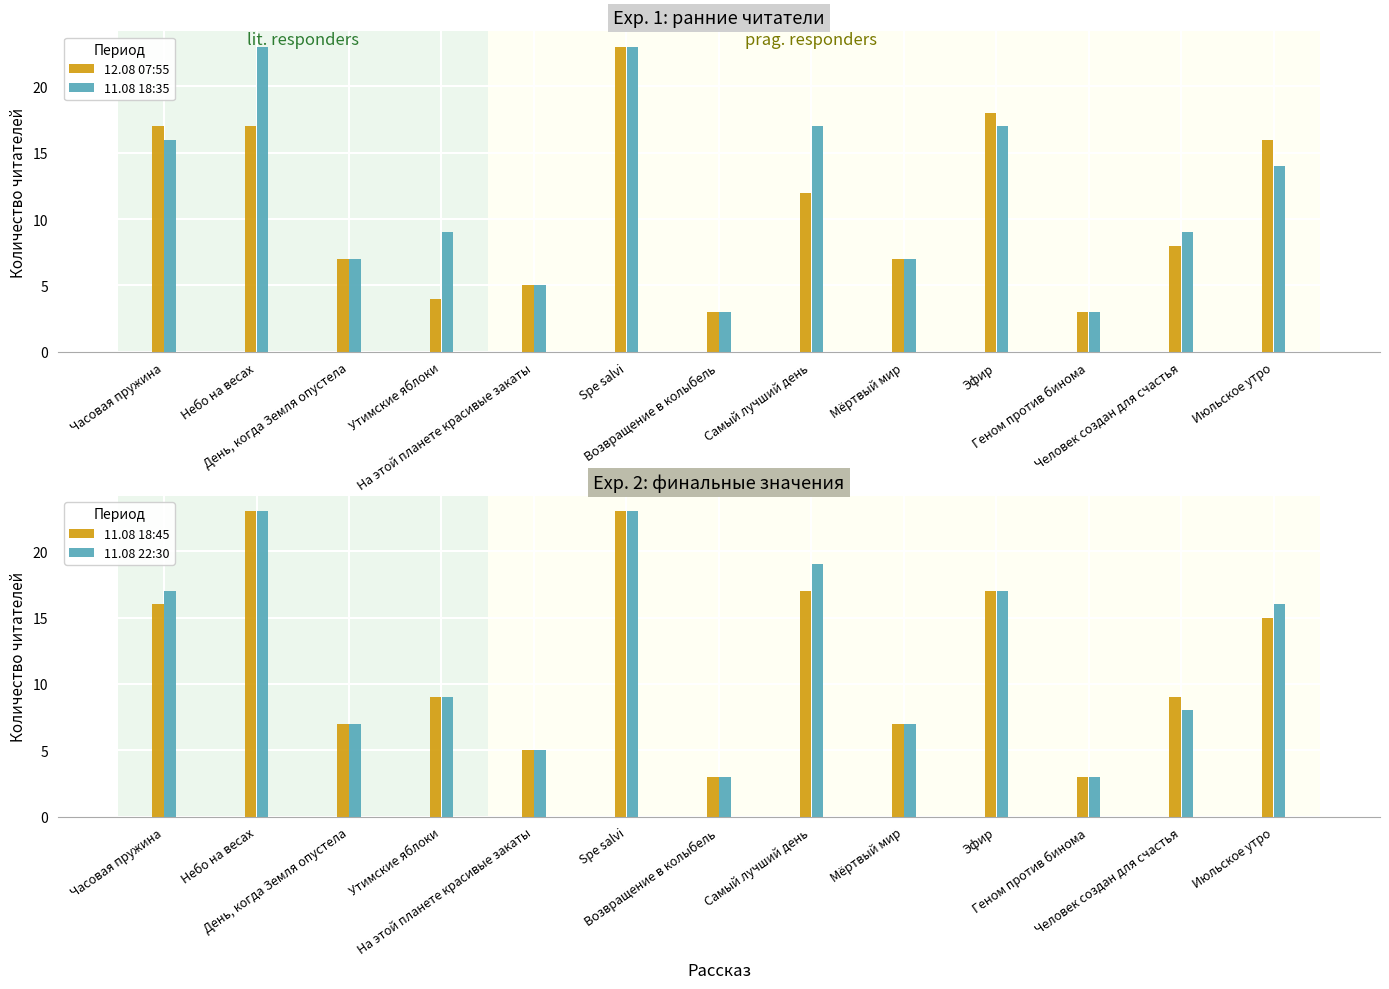

The 11.08 18:35 series shows 23 at Небо на весах. True or false?

True